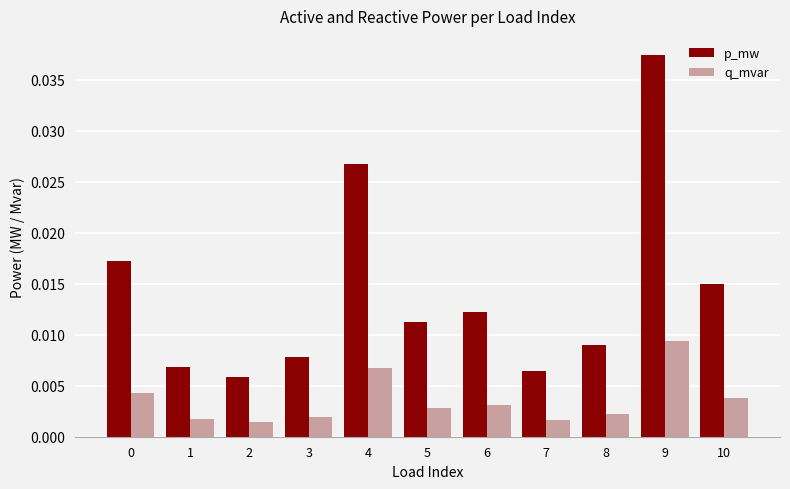

Which series has the largest range (max minus min)?

p_mw